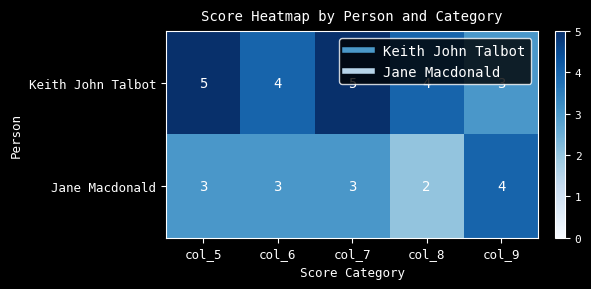

List the series in order of their overall mean, highest first.

Keith John Talbot, Jane Macdonald